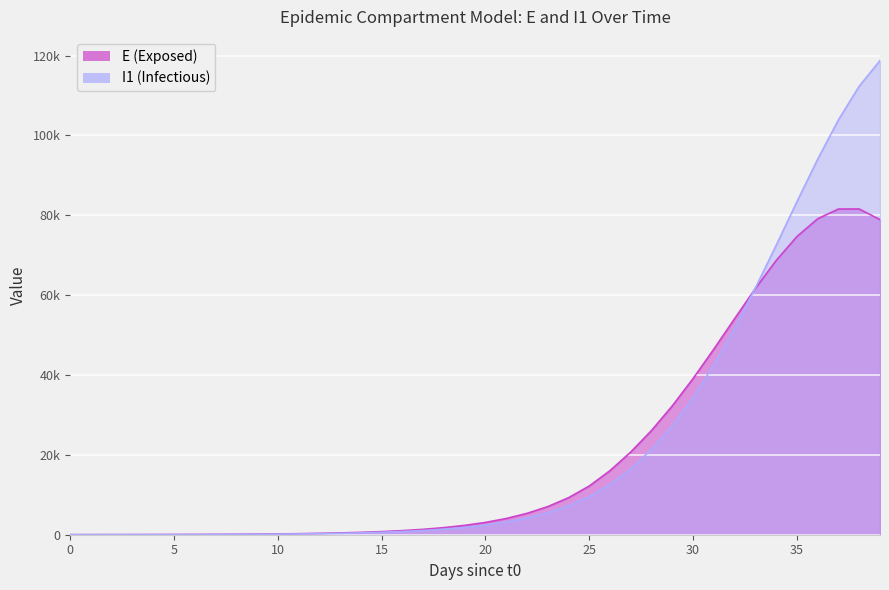

What is the average value of the E series?

20297.2